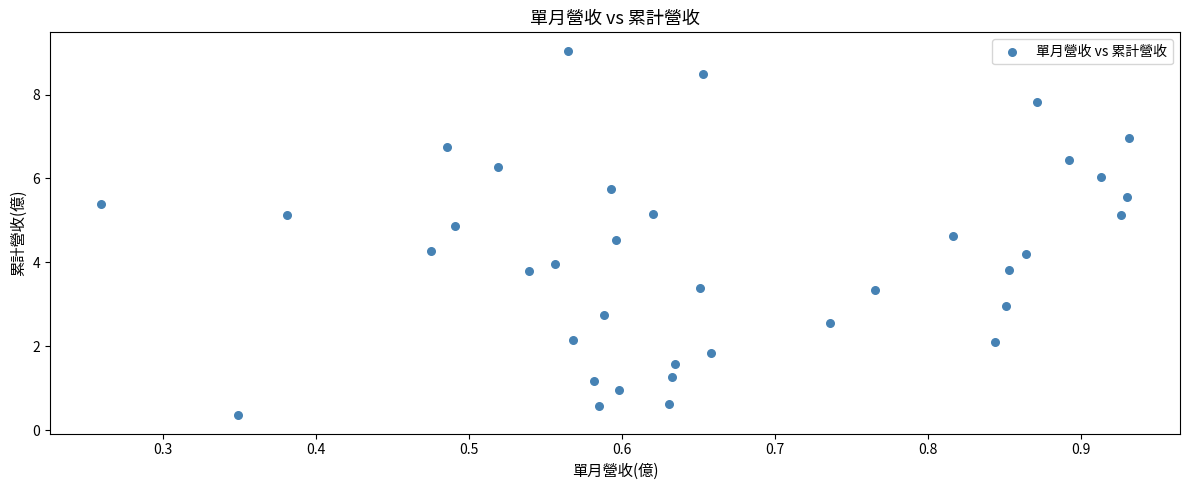

What is the range of X values (max minus min)?

0.7